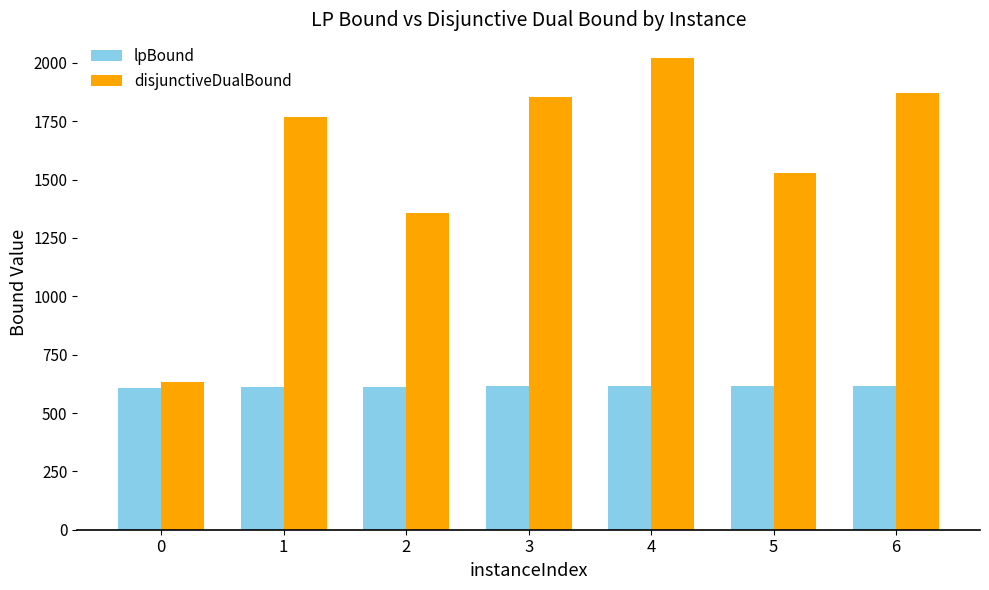

The value of disjunctiveDualBound at 2 is 2252.2. True or false?

False